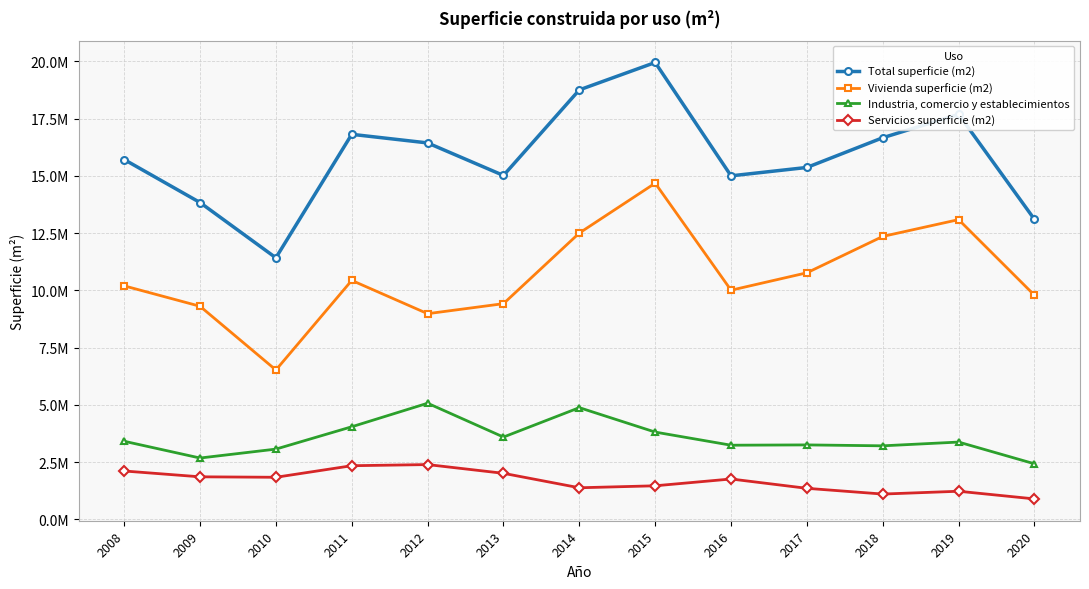

What are all the series names shown in the legend?

Total superficie (m2), Vivienda superficie (m2), Industria, comercio y establecimientos, Servicios superficie (m2)